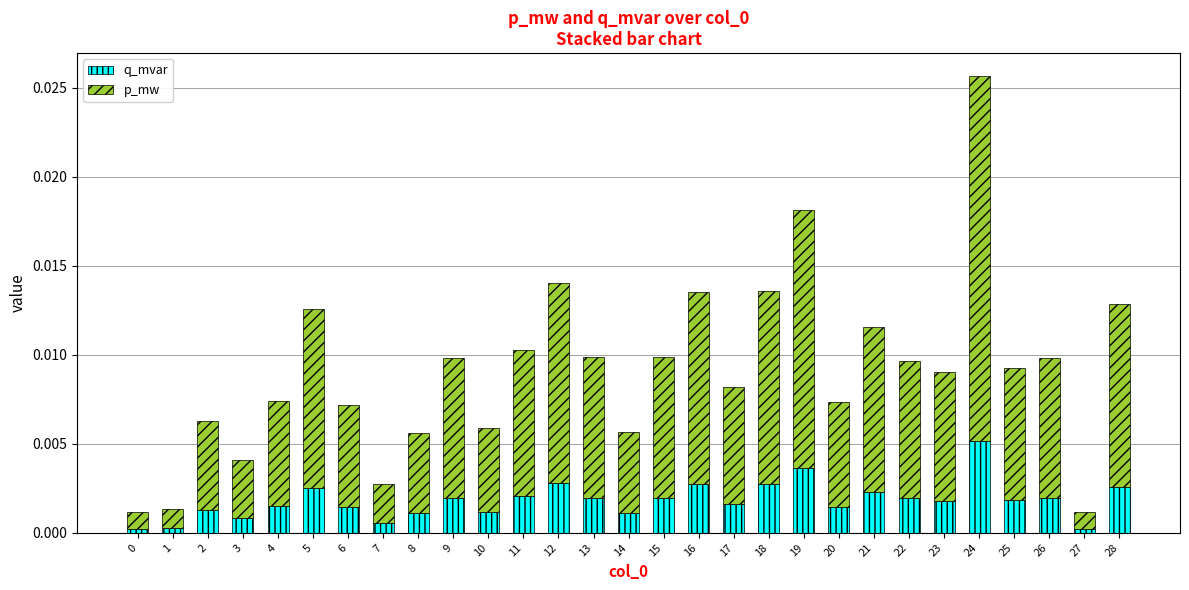

The value of q_mvar at 17 is 0.0. True or false?

True